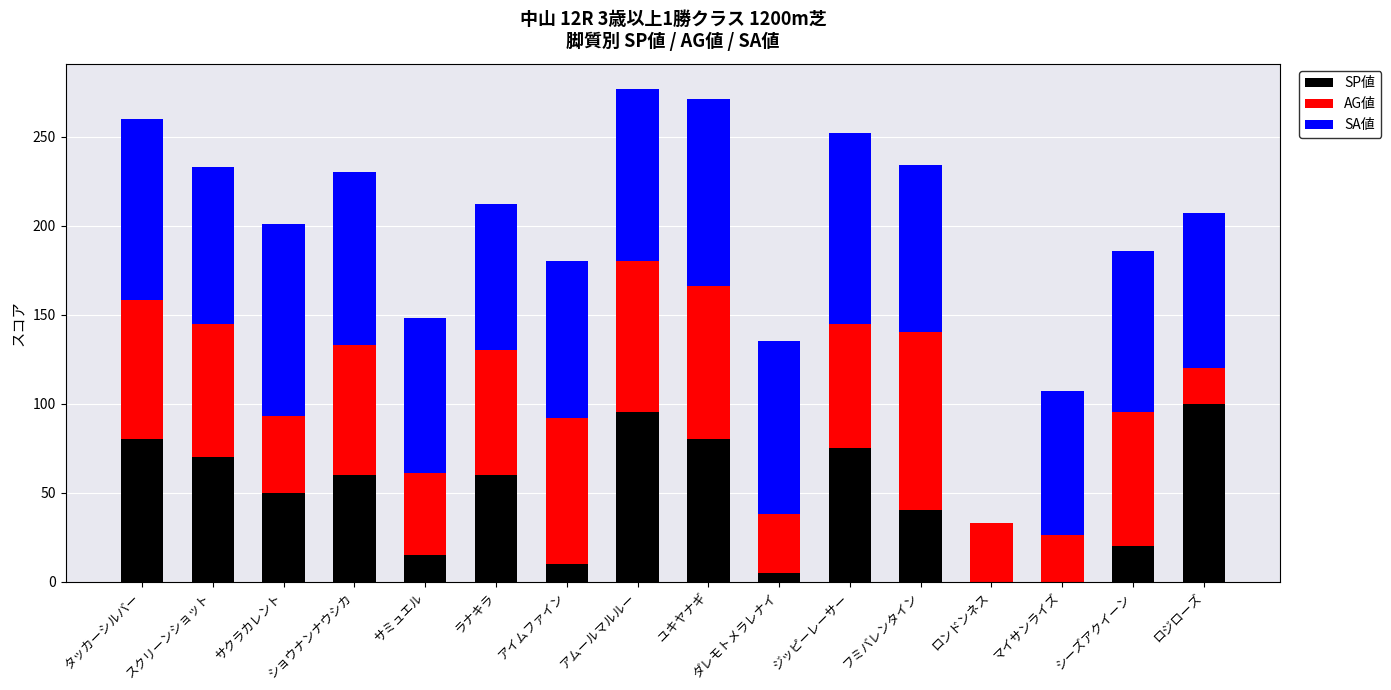

What is the total value across all series at ショウナンナウシカ?

230